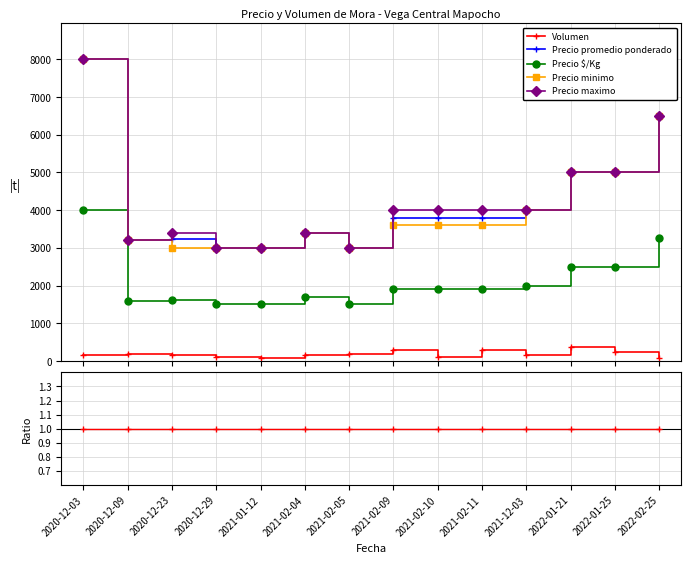

What is the label of the 1st point from the left?

2020-12-03